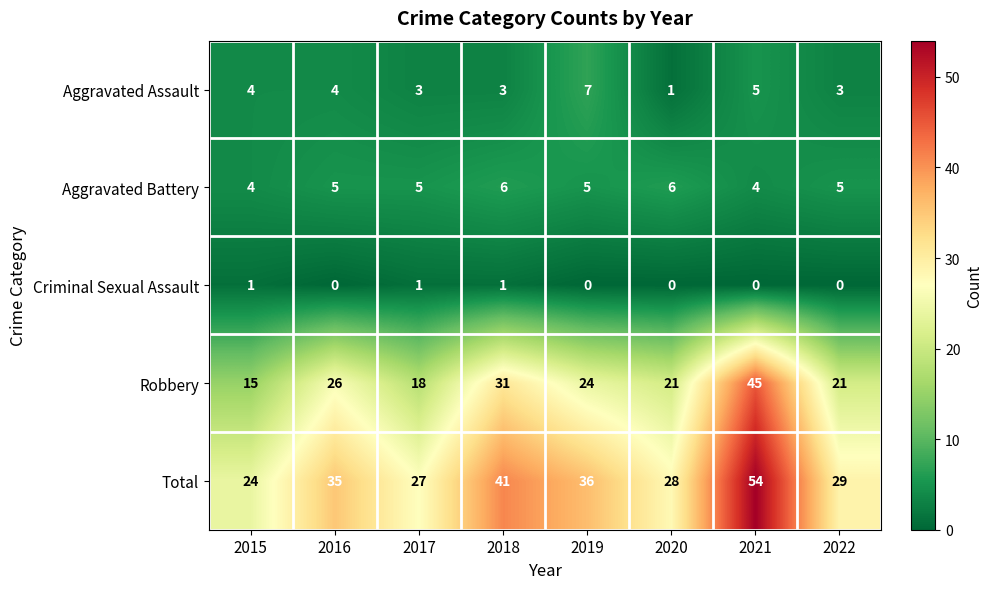

What is the spread (max minus min) of values at 2017?

26